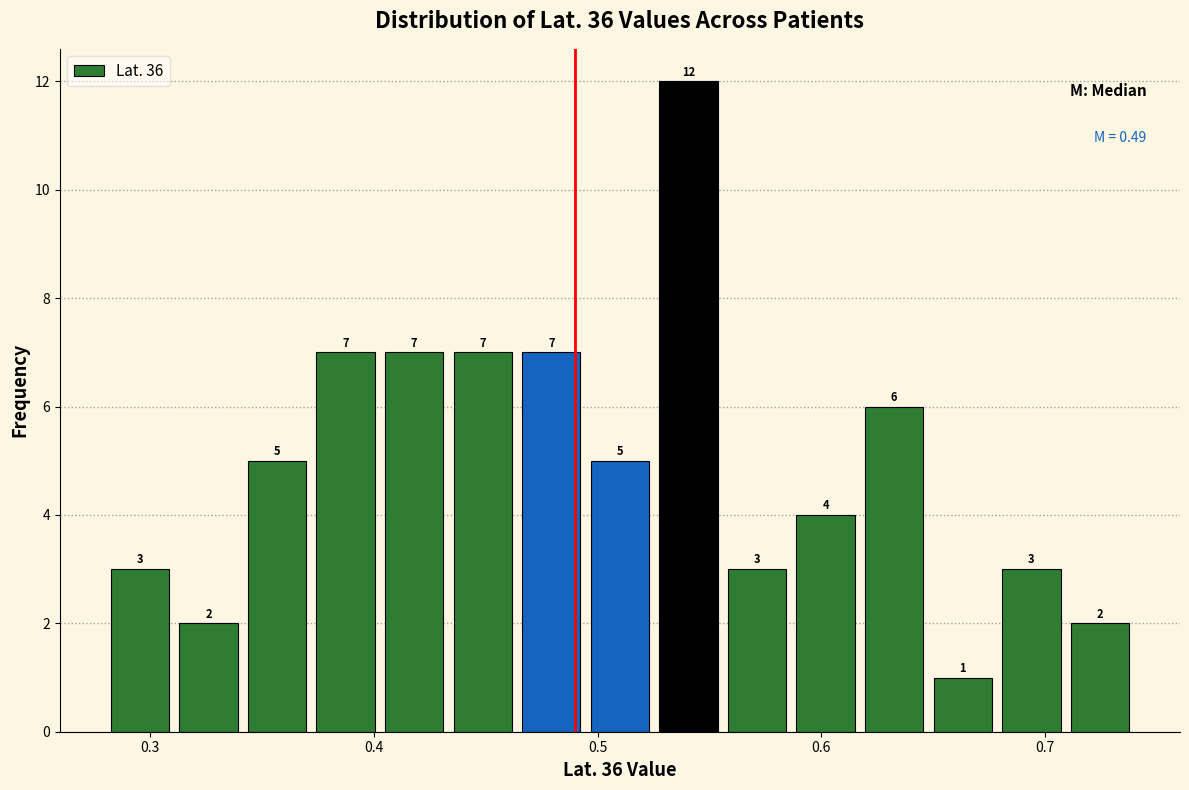

Read against the x-axis, roughly where is the centre of the tallest bar?

0.54